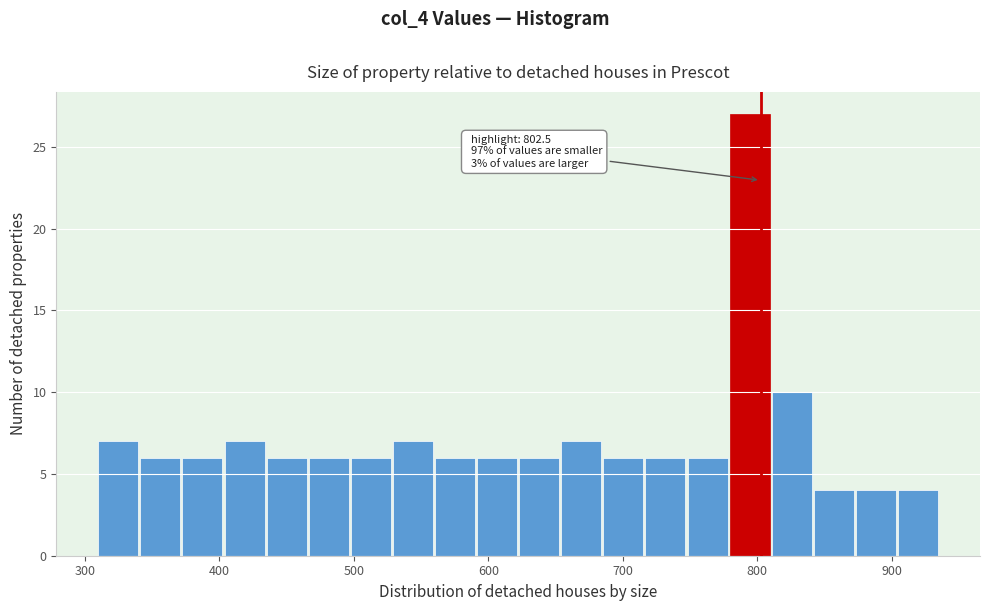

Around what value on the x-axis is the tallest bar? Give the approximate position of its centre, as read against the axis.

790